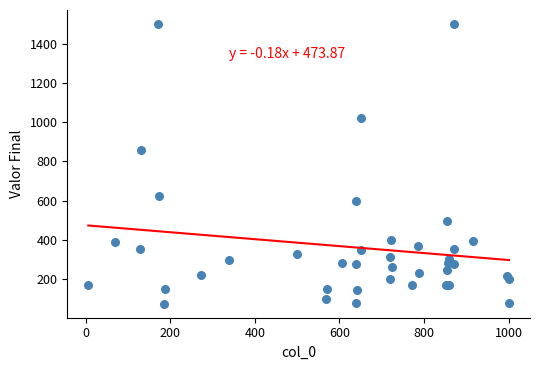

What Y value in the scatter plot is closest to 787?

860